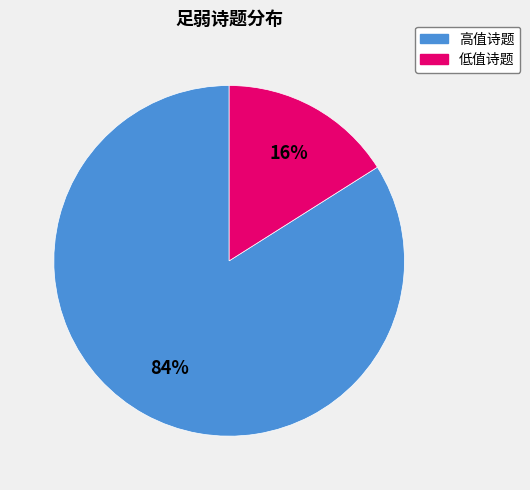

Does any single category account for the majority?

Yes